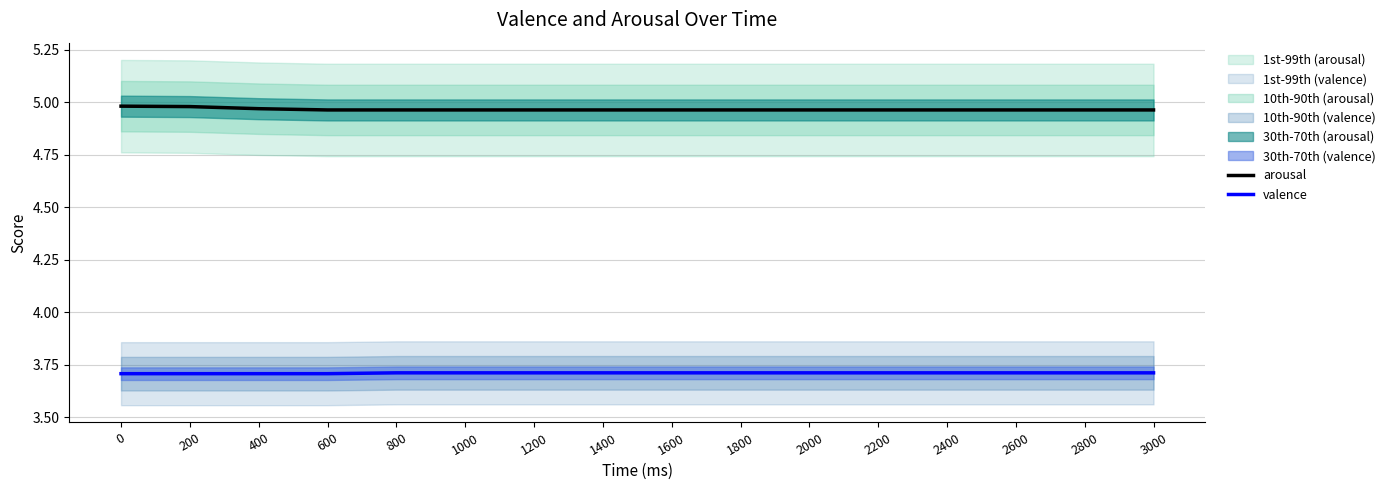

Is the value of valence at 1800 greater than the value of arousal at 1200?

No